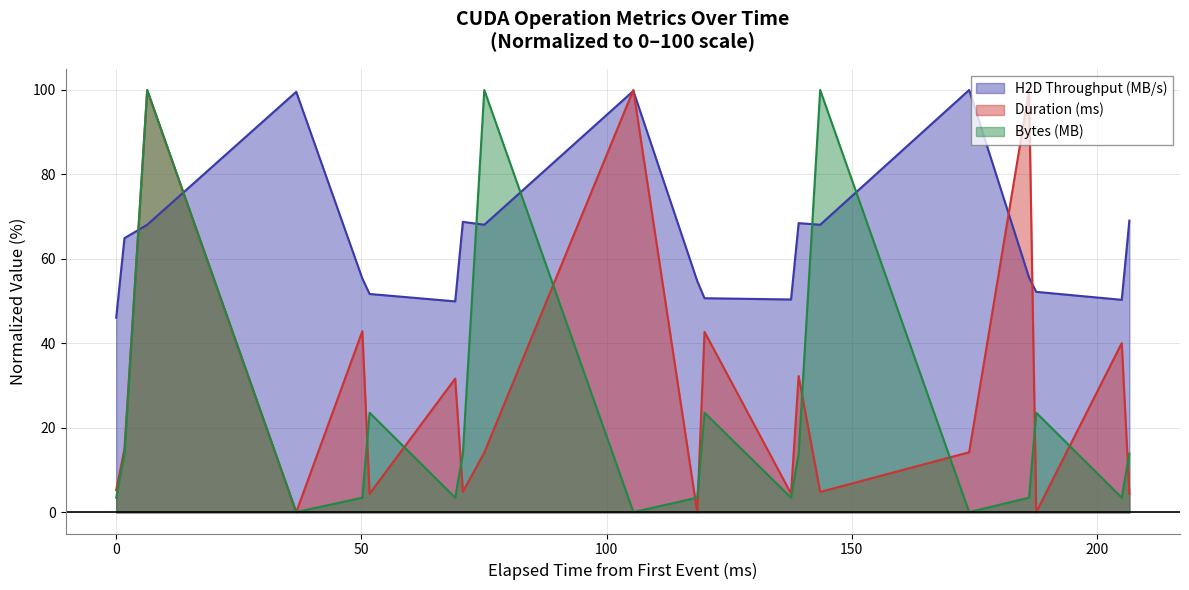

How many data points does each series have?

20